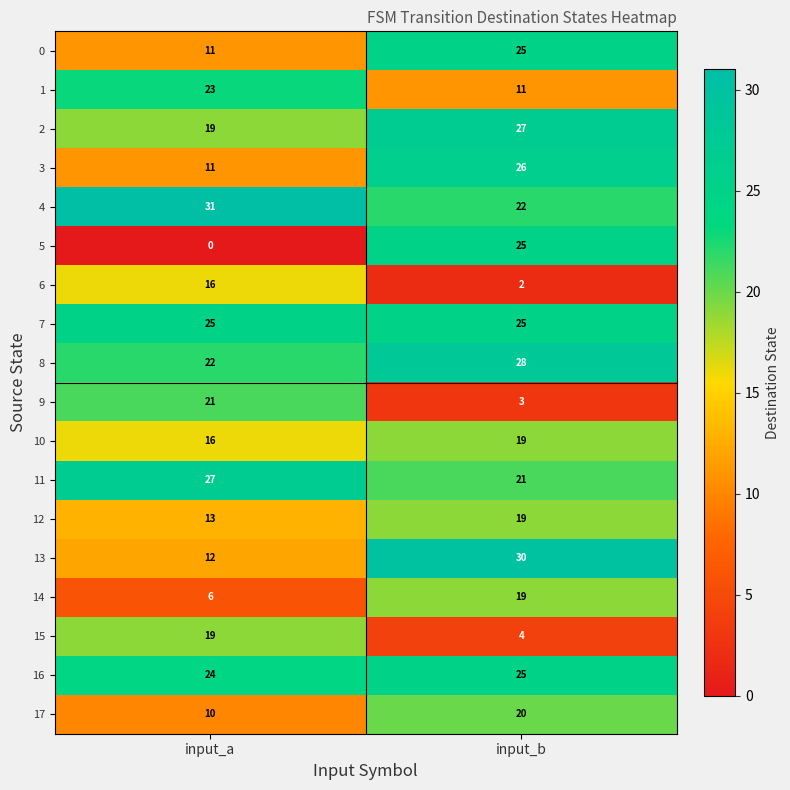

Between input_a and input_b, which series saw the biggest shift?

5